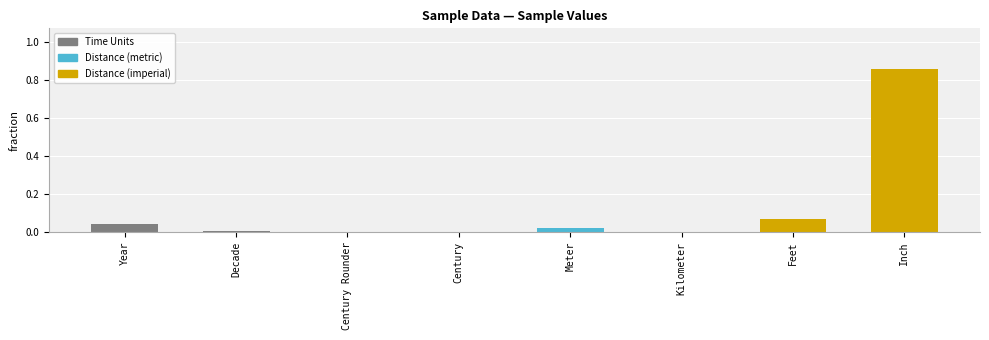

Which has a higher value, Inch or Kilometer?

Inch